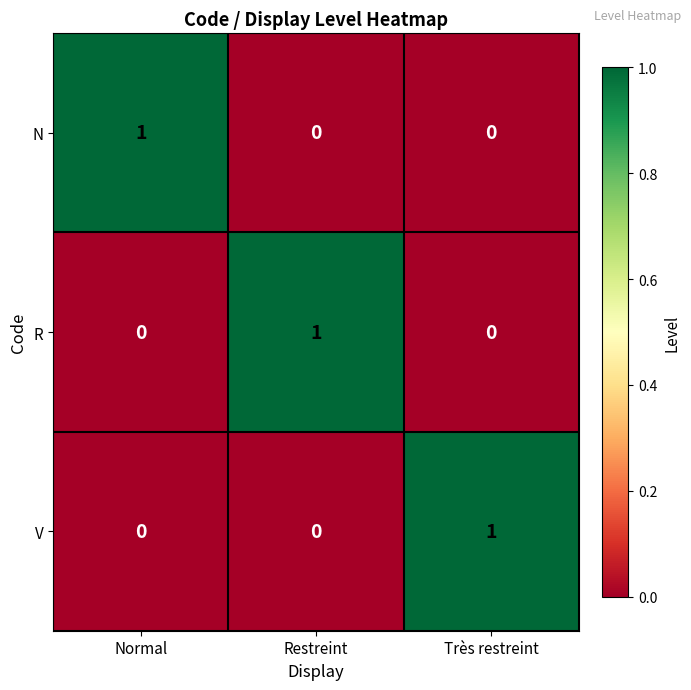

The value of N at Restreint is 1. True or false?

False